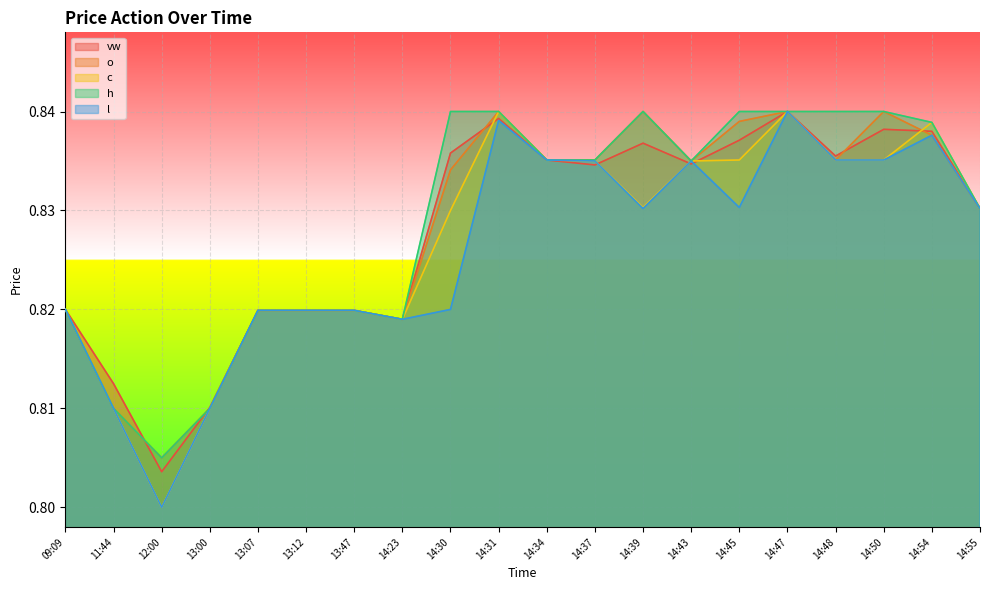

What is the total value across all series at 13:00?

4.1